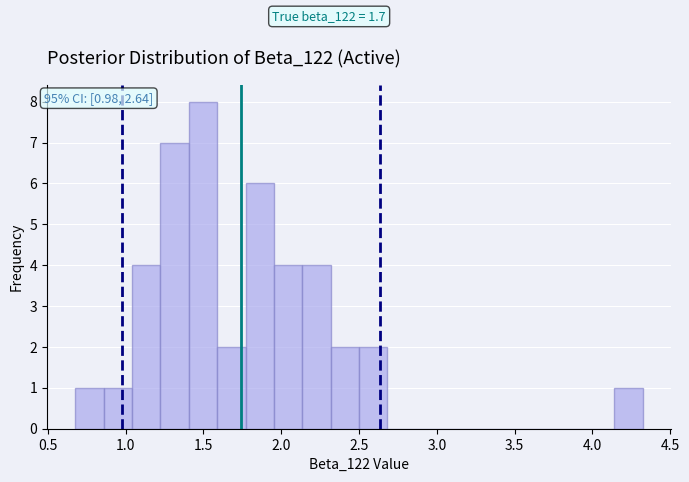

Around what value on the x-axis is the tallest bar? Give the approximate position of its centre, as read against the axis.

1.50